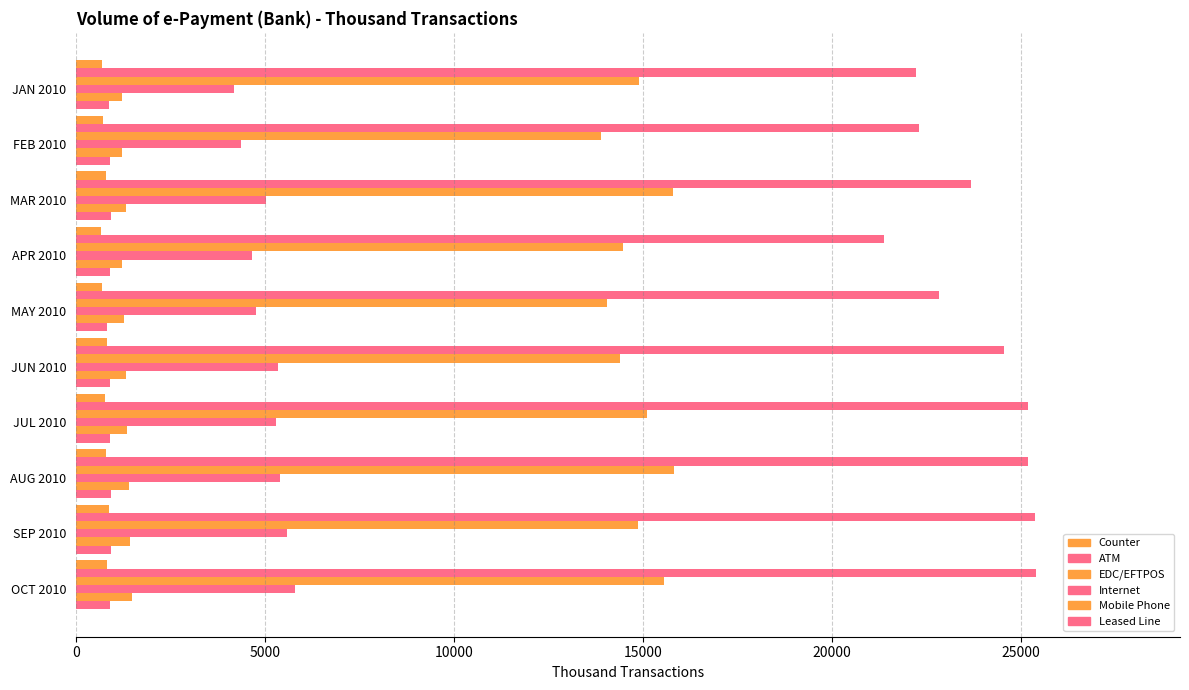

Reading left to right, list all the values displayed in this chart.

Counter: 693.1	706.1	791.7	652.3	681.3	804.7	761.2	798.5	859.4	812.9
ATM: 22234.8	22306.4	23680.3	21372.5	22837.4	24564.4	25180.4	25186.8	25362.7	25400.2
EDC/EFTPOS: 14894.1	13895.3	15792.3	14468.9	14046.2	14391.9	15115.2	15826.4	14874.6	15554.0
Internet: 4178.8	4365.4	5033.9	4660.1	4752.1	5331.2	5282.7	5404.5	5582.7	5799.5
Mobile Phone: 1217.1	1204.3	1309.0	1210.3	1258.0	1321.3	1344.6	1389.6	1417.4	1468.0
Leased Line: 867.2	892.7	928.5	893.2	809.5	910.2	902.4	926.4	930.6	896.2